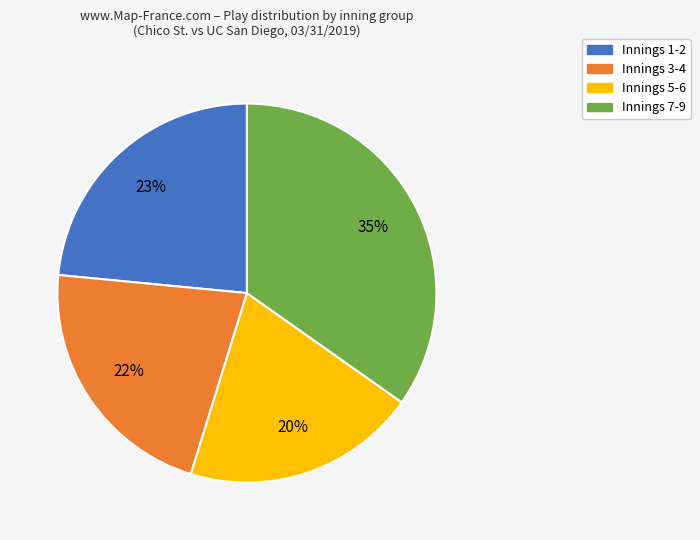

Which slice is the largest?

Innings 7-9